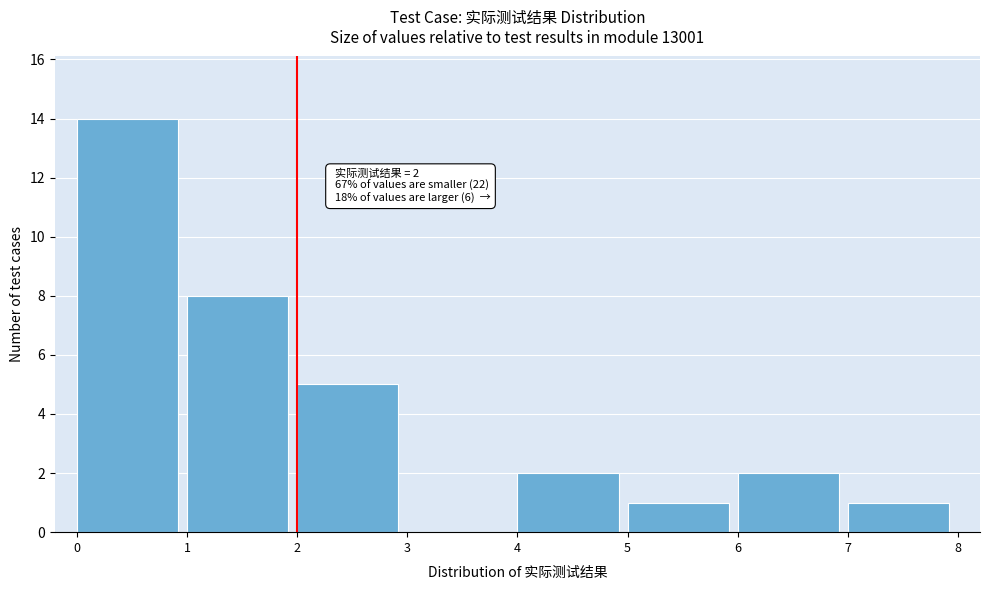

Over which range of the x-axis is the bar tallest?

0 to 1